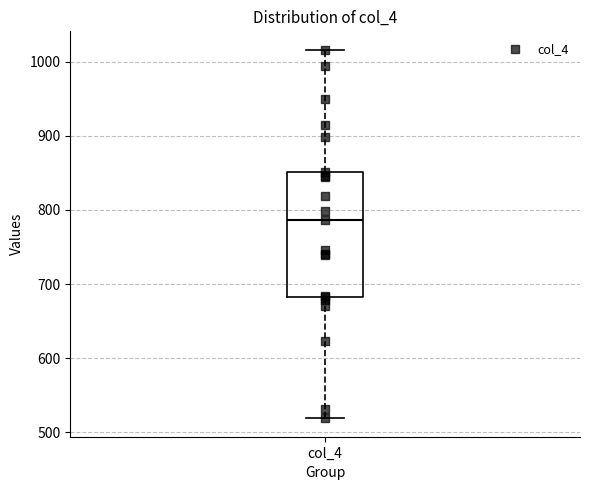

Where does the median line of the box for col_4 sit on the y-axis? The values are not printed on the chart, so give them approximately, as read against the axis.

790